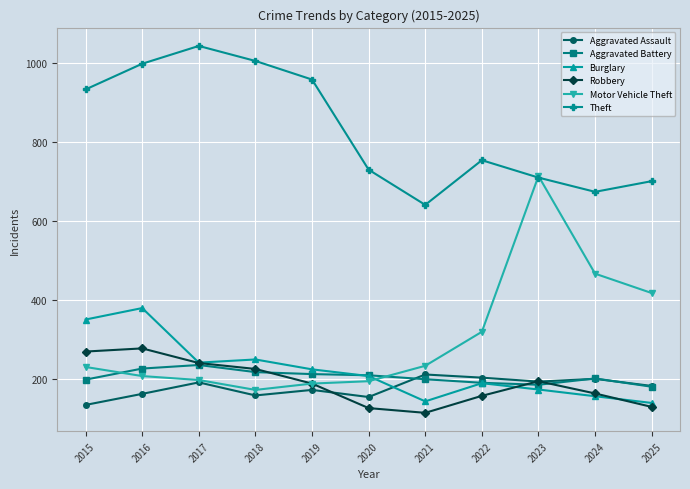

Where is the first local maximum for Aggravated Assault?

2017